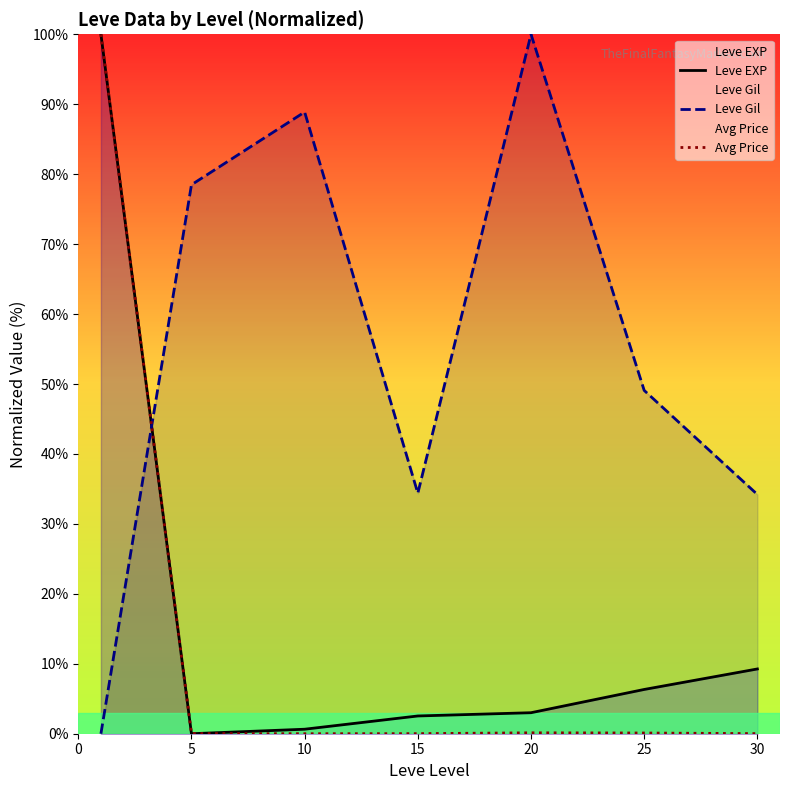

After their last crossing, which series has the higher values: Avg Price or Leve EXP?

Leve EXP